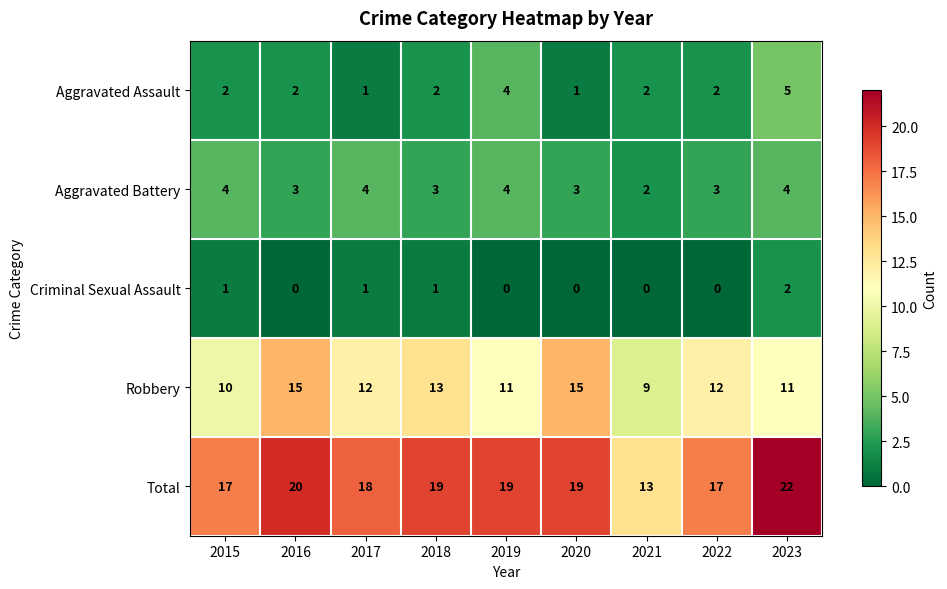

List the series in order of their peak value, highest first.

Total, Robbery, Aggravated Assault, Aggravated Battery, Criminal Sexual Assault